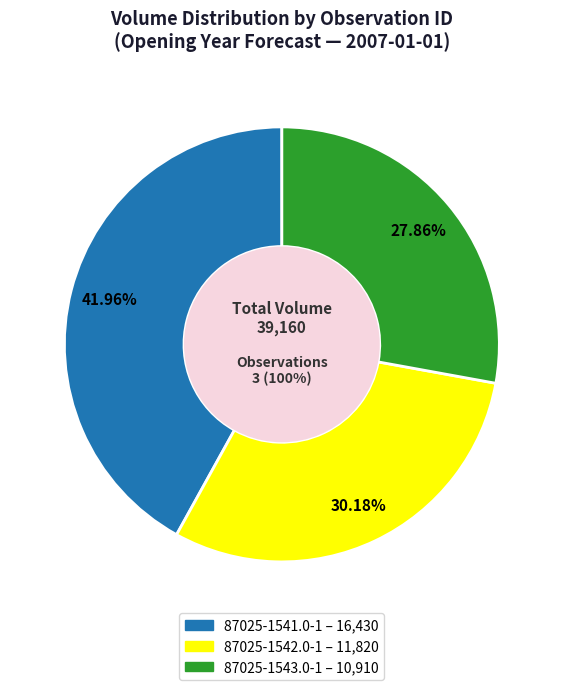

The 87025-1542.0-1 slice represents 24% of the pie. True or false?

False